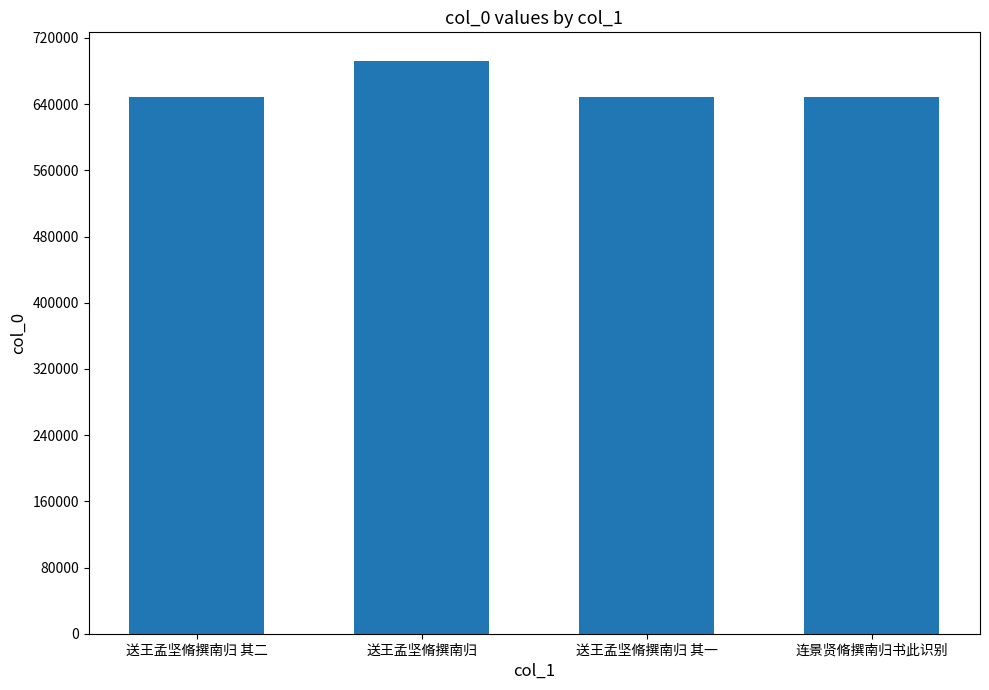

True or false: the data shows 648859 at 送王孟坚脩撰南归 其二.

True